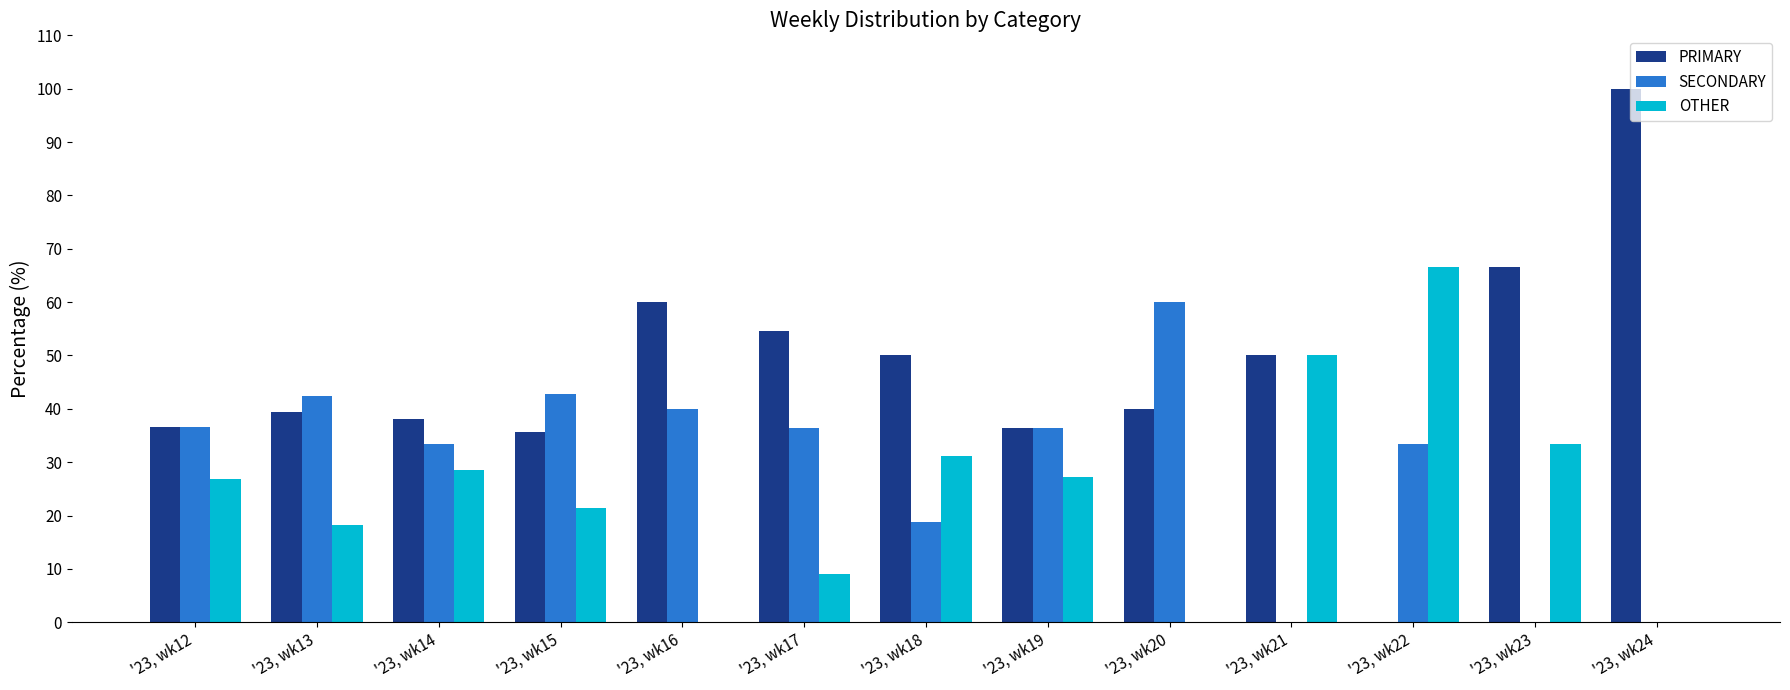

Are the bars grouped side by side (vs. stacked)?

Yes